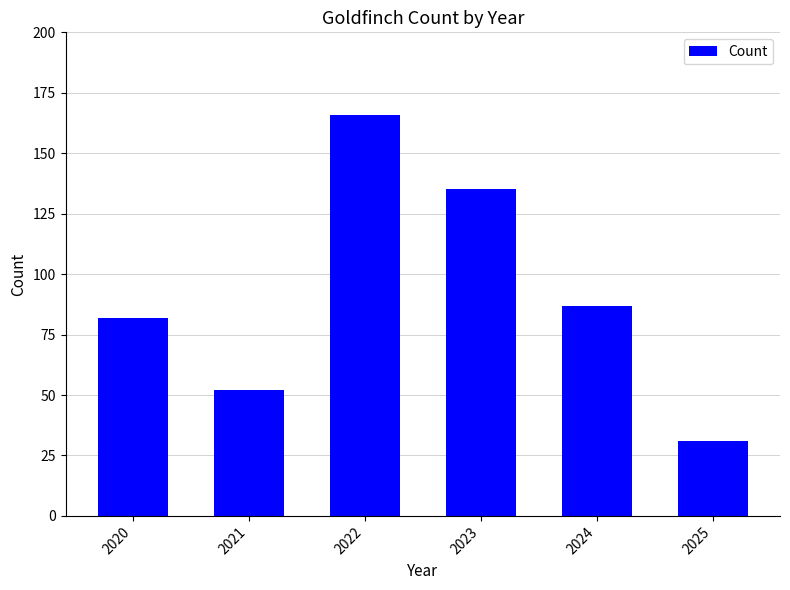

How many data points does each series have?

6